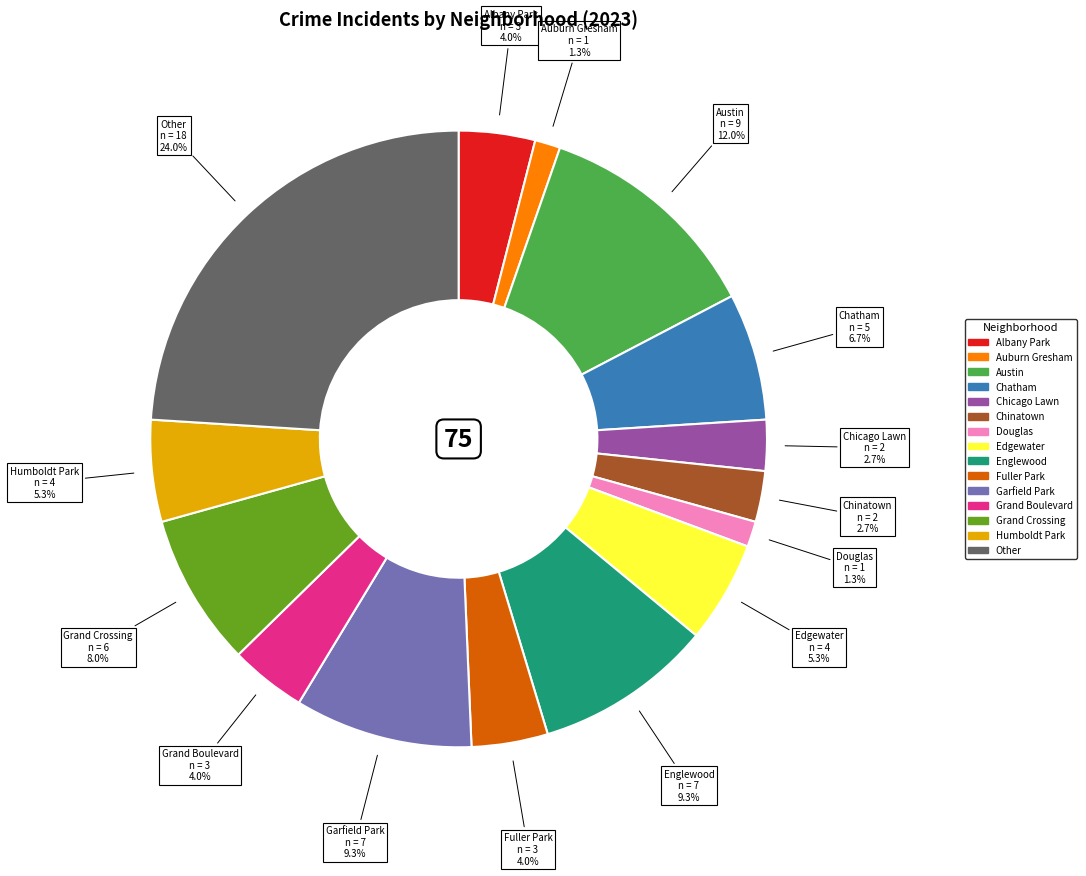

To the nearest percent, what is the difference between the Austin and Chicago Lawn slice percentages?

9%